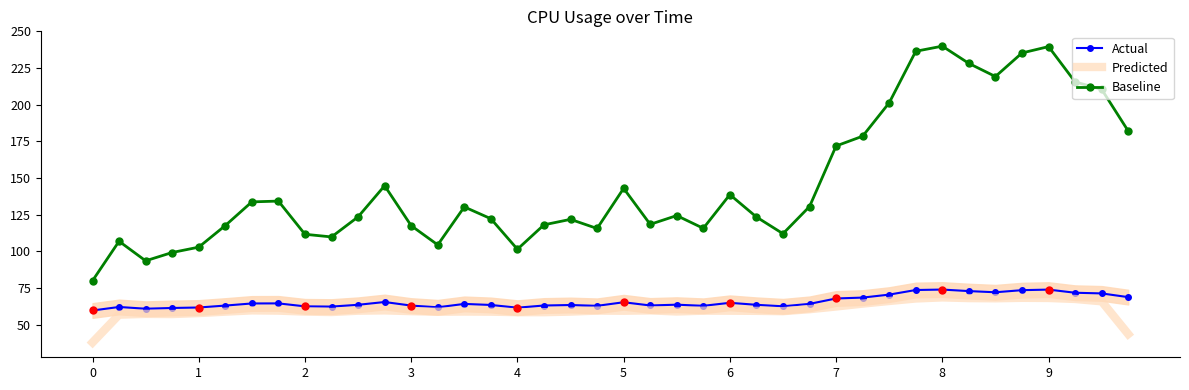

Which series reaches the maximum Y coordinate?

Baseline